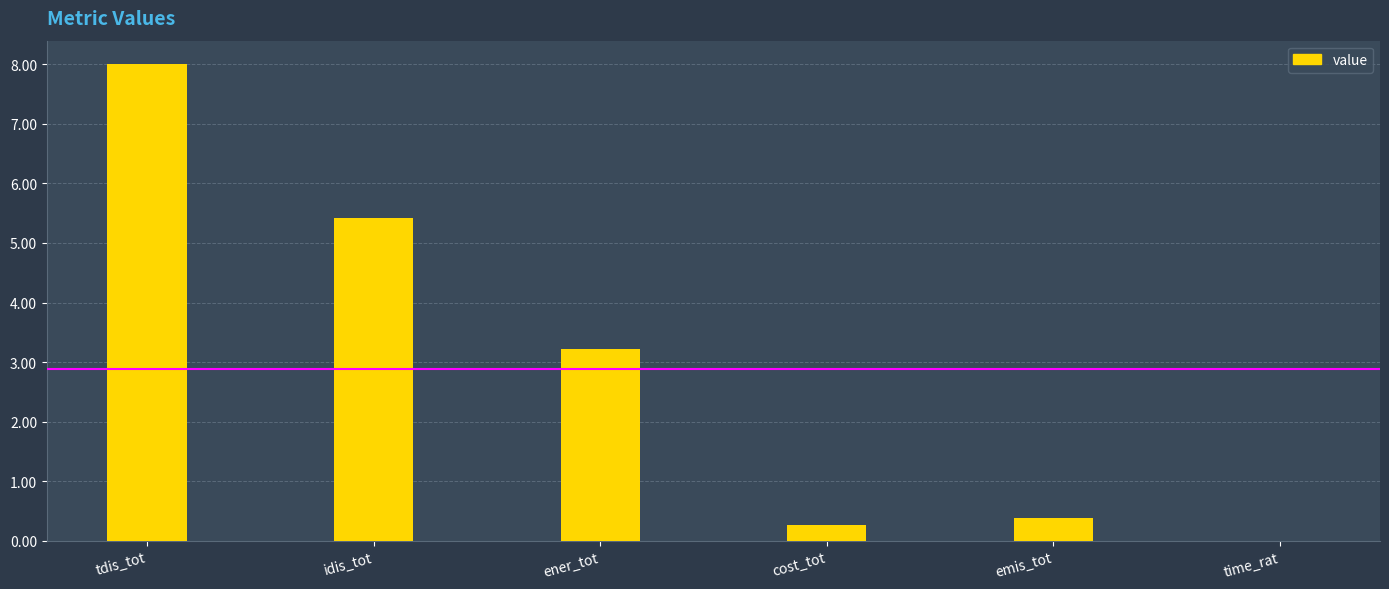

What is the difference between the values at emis_tot and idis_tot?

5.0